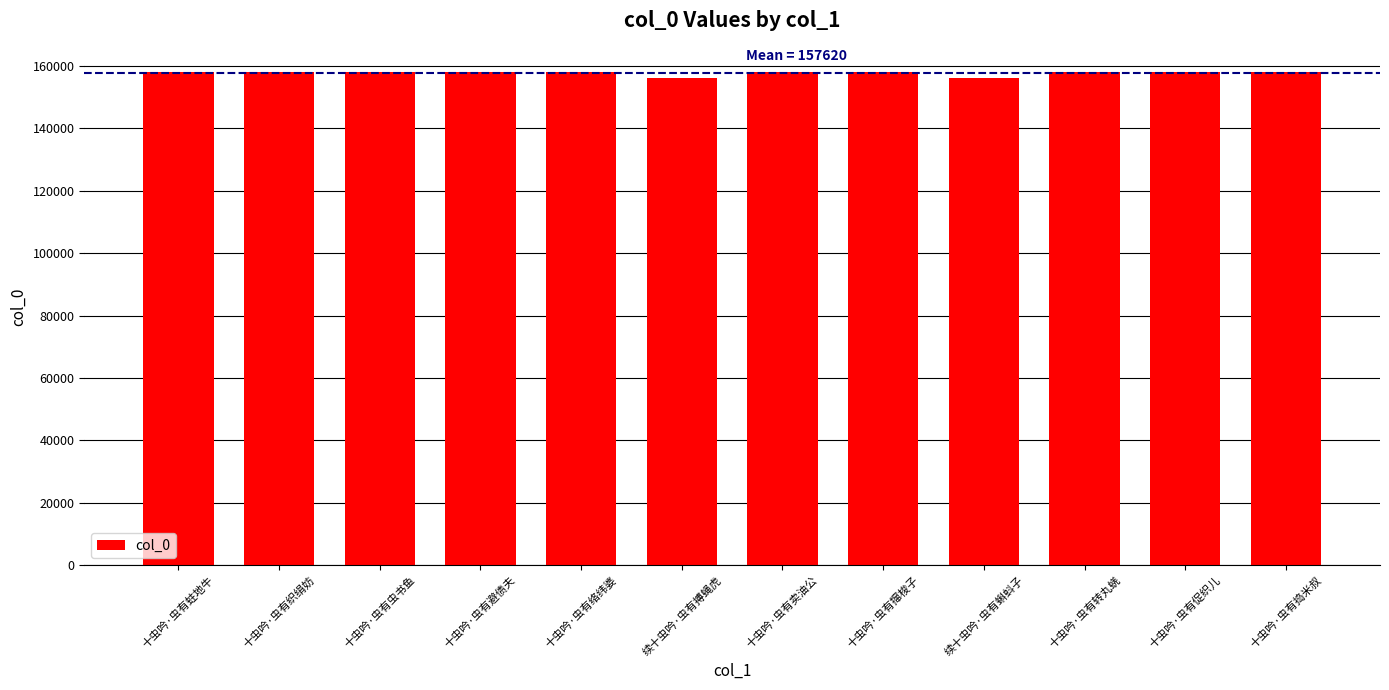

The chart shows a value of 263355 at 十虫吟·虫有蛀地牛. True or false?

False